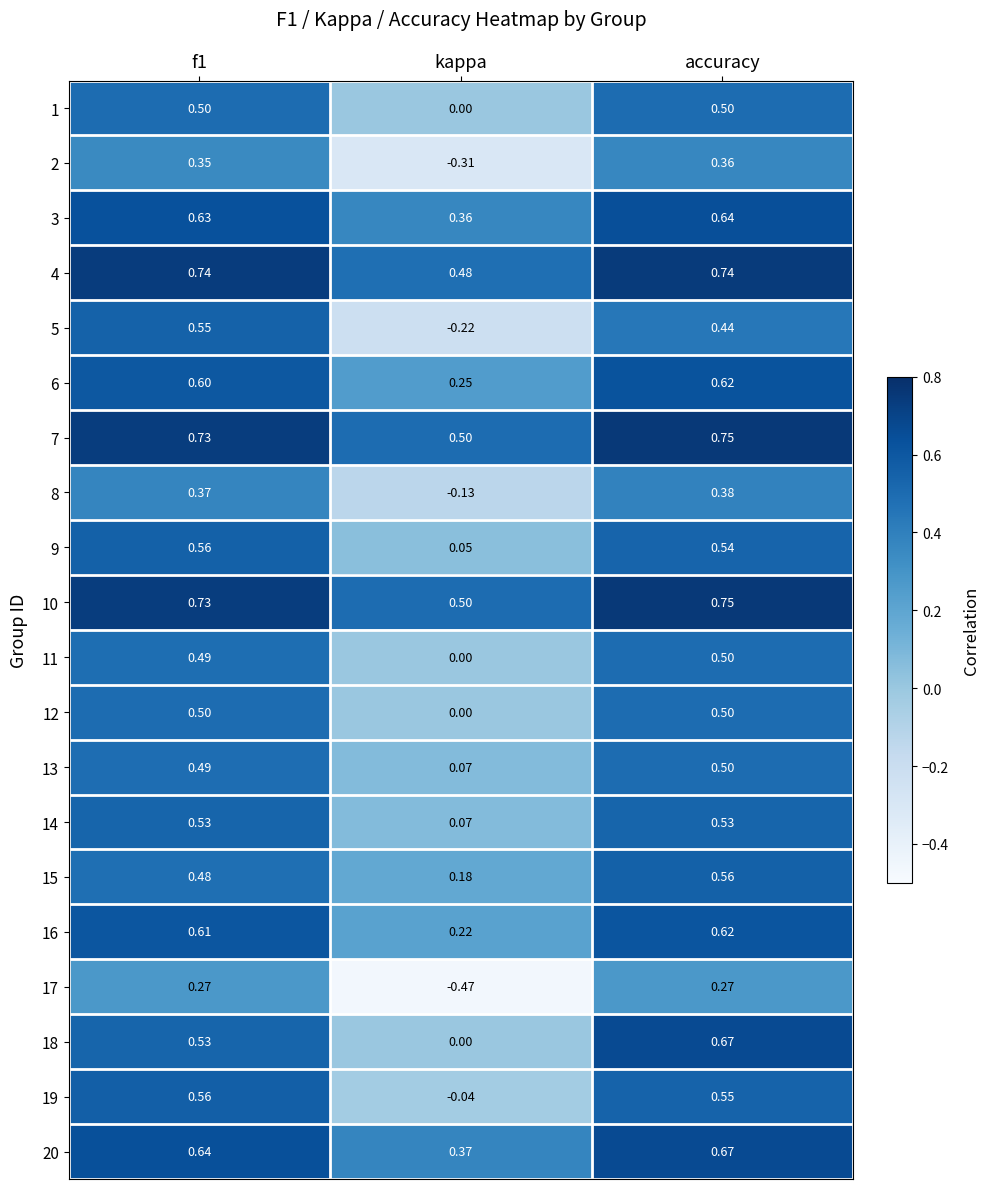

At which category is the sum across all series the highest?

accuracy